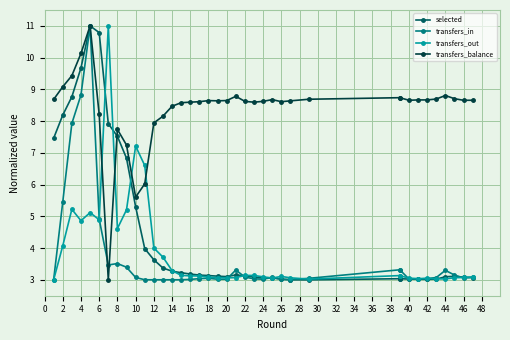

Is the value of transfers_balance at 20 greater than the value of transfers_in at 10?

Yes